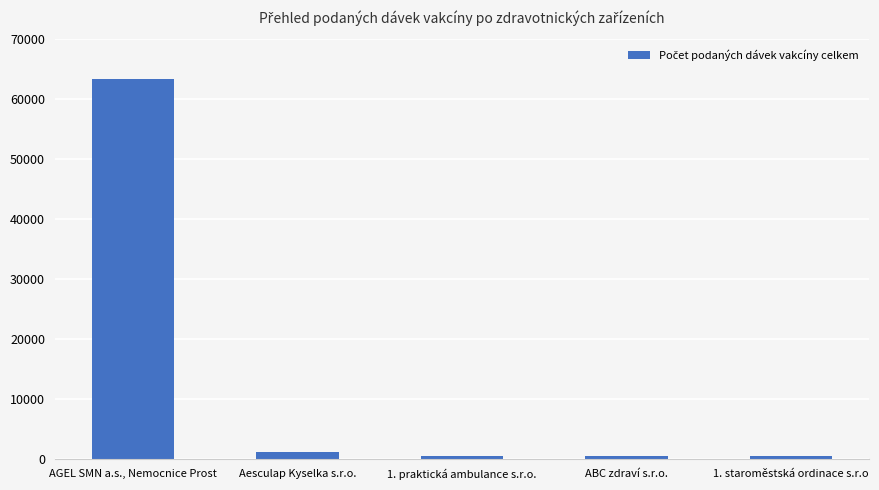

What is the value of the 1st bar from the left?

63324